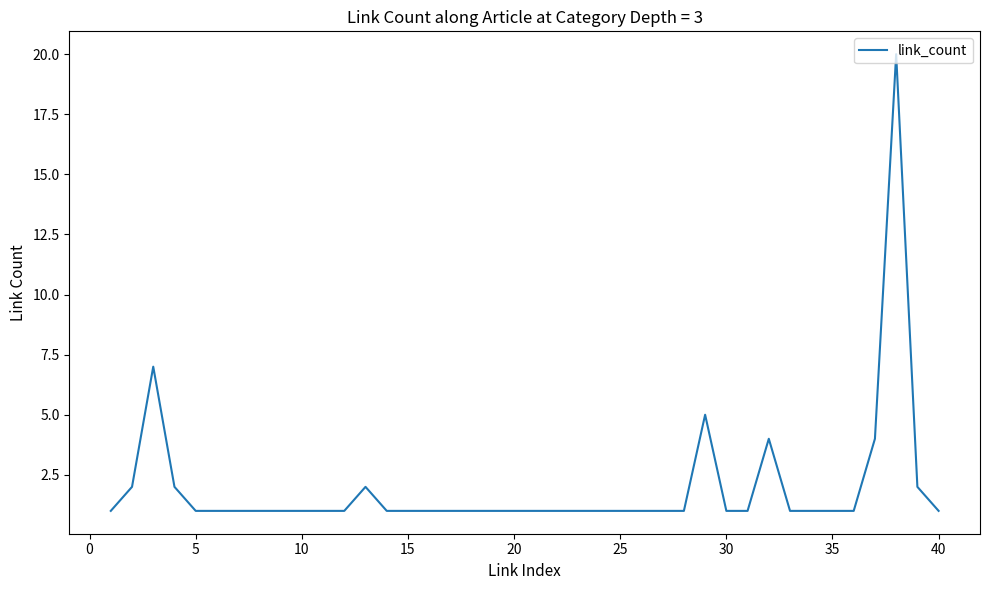

What is the difference between the maximum and minimum values?

19